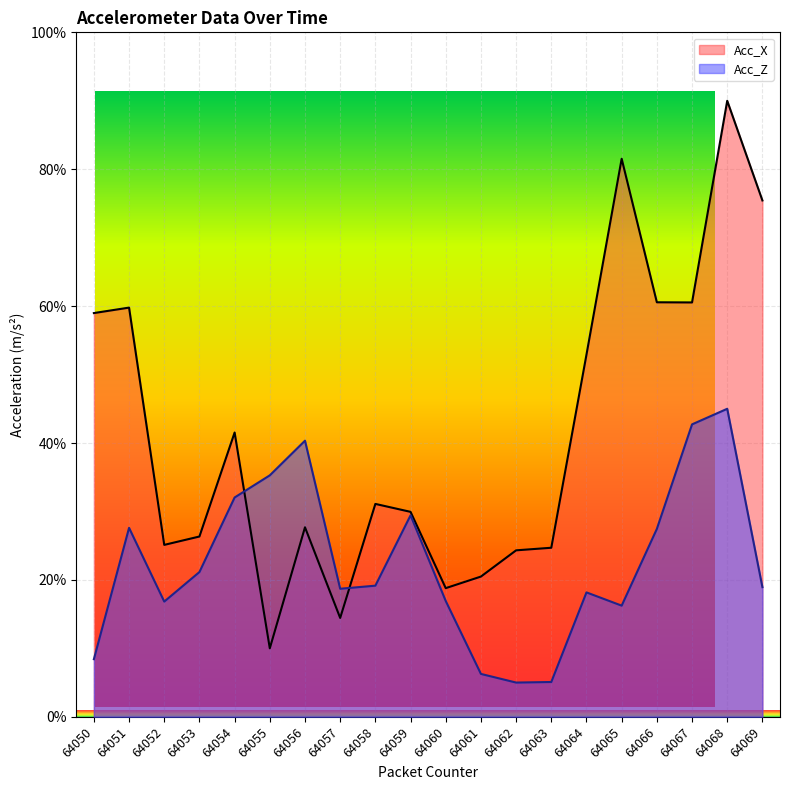

What is the average value of the Acc_X series?

41.7